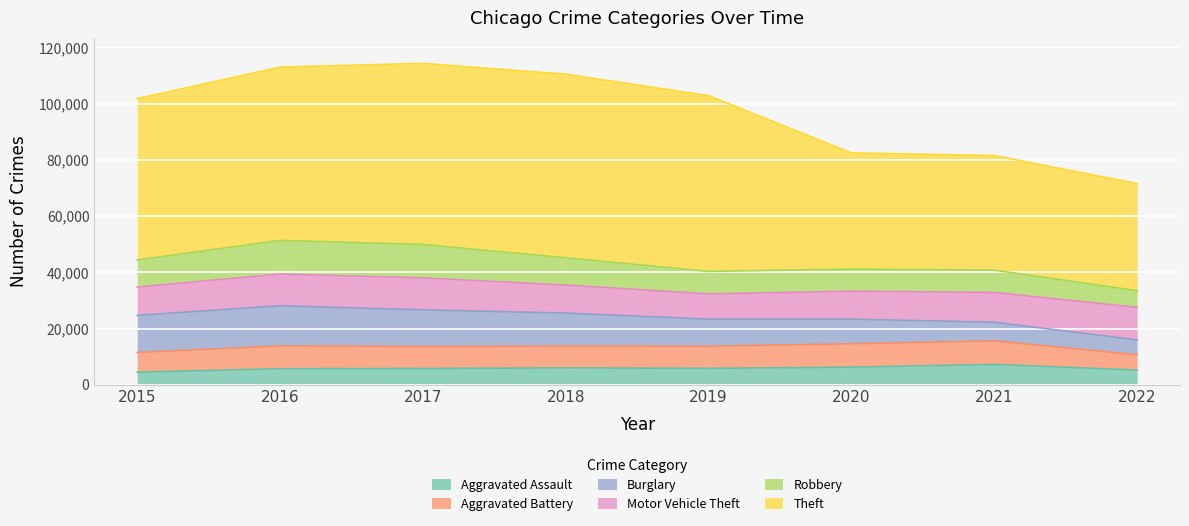

Reading left to right, list all the values displayed in this chart.

Aggravated Assault: 2015=4480	2016=5712	2017=5793	2018=6001	2019=5840	2020=6263	2021=7241	2022=5223
Aggravated Battery: 2015=7018	2016=8085	2017=7845	2018=7735	2019=7857	2020=8319	2021=8348	2022=5469
Burglary: 2015=13184	2016=14289	2017=13001	2018=11746	2019=9639	2020=8754	2021=6655	2022=5257
Motor Vehicle Theft: 2015=10068	2016=11286	2017=11380	2018=9983	2019=8978	2020=9953	2021=10590	2022=11568
Robbery: 2015=9638	2016=11960	2017=11880	2018=9679	2019=7994	2020=7855	2021=7920	2022=5959
Theft: 2015=57350	2016=61618	2017=64380	2018=65282	2019=62478	2020=41297	2021=40746	2022=38051